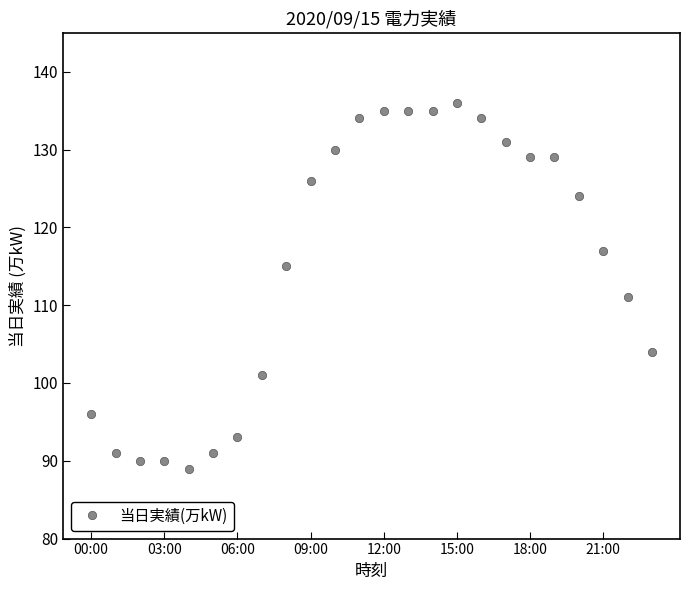

What is the minimum value shown in the chart?

89